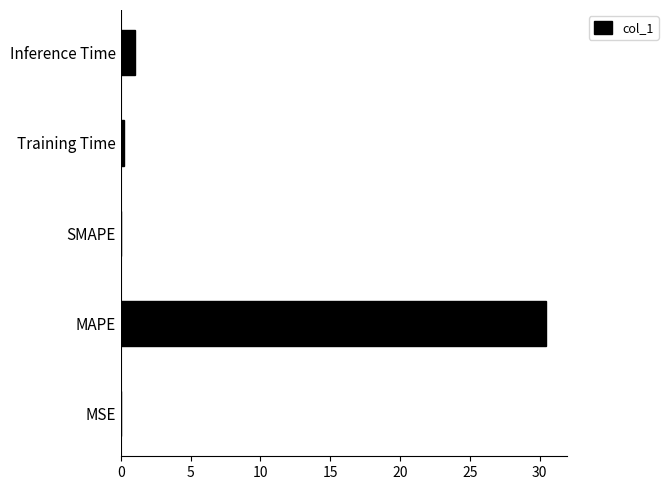

The value at MAPE is 54.1. True or false?

False